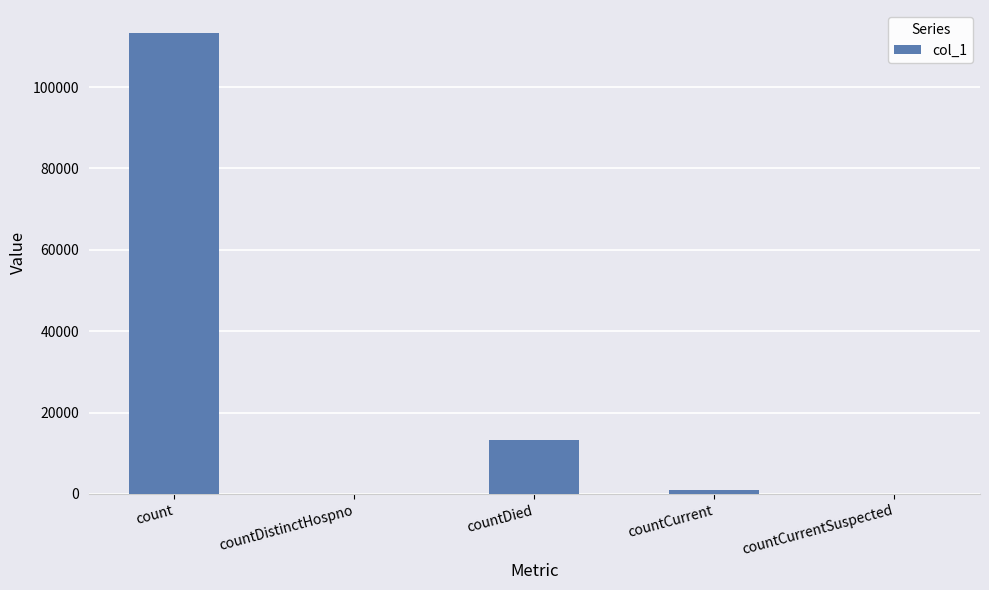

Approximately how many times larger is the value at count compared to countCurrent?

115.5